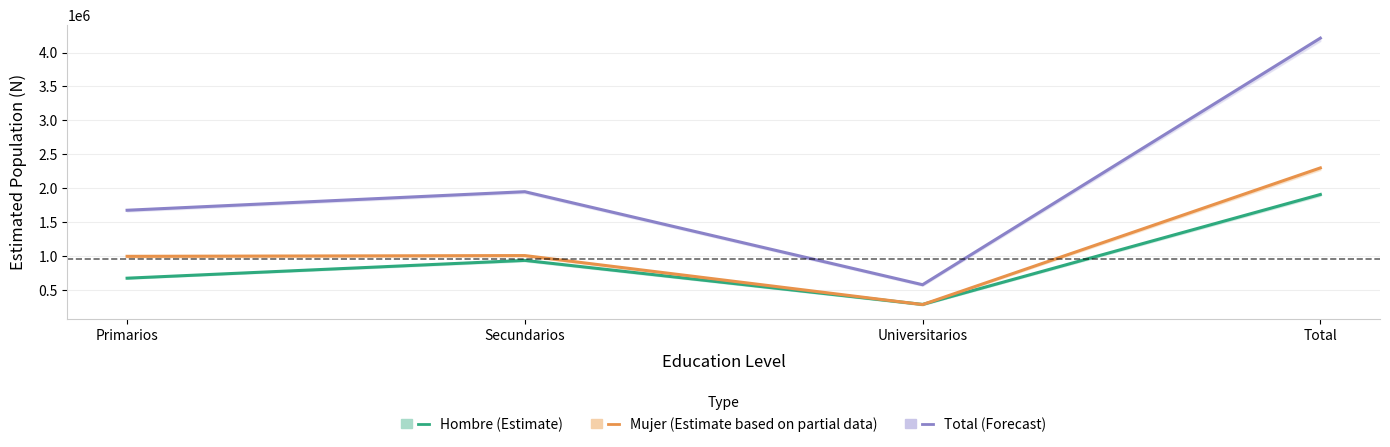

How many values in the Total (Forecast) series are below 1951310?

2